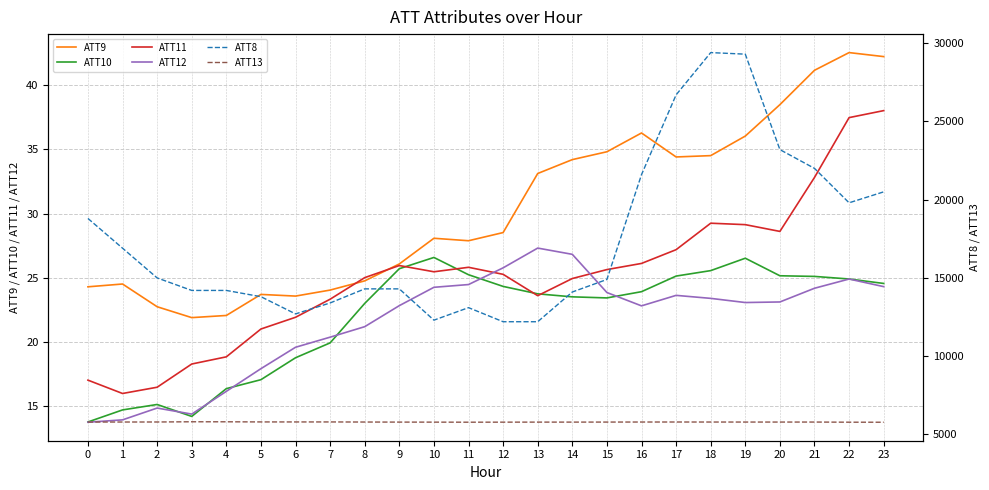

At 12, list the series in order from smallest to largest.

ATT10, ATT11, ATT12, ATT9, ATT13, ATT8